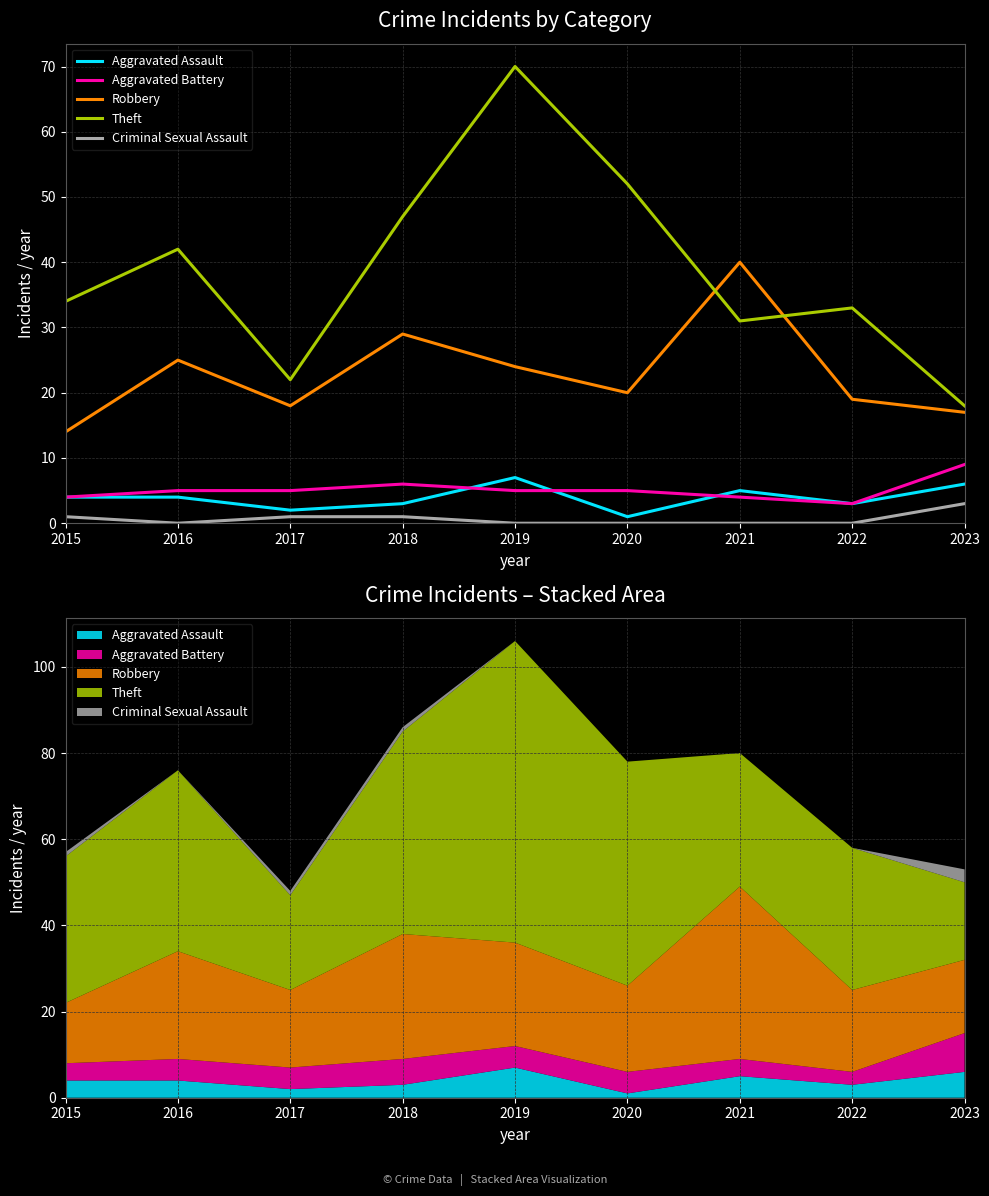

Between 2018 and 2022, which series saw the biggest shift?

Theft